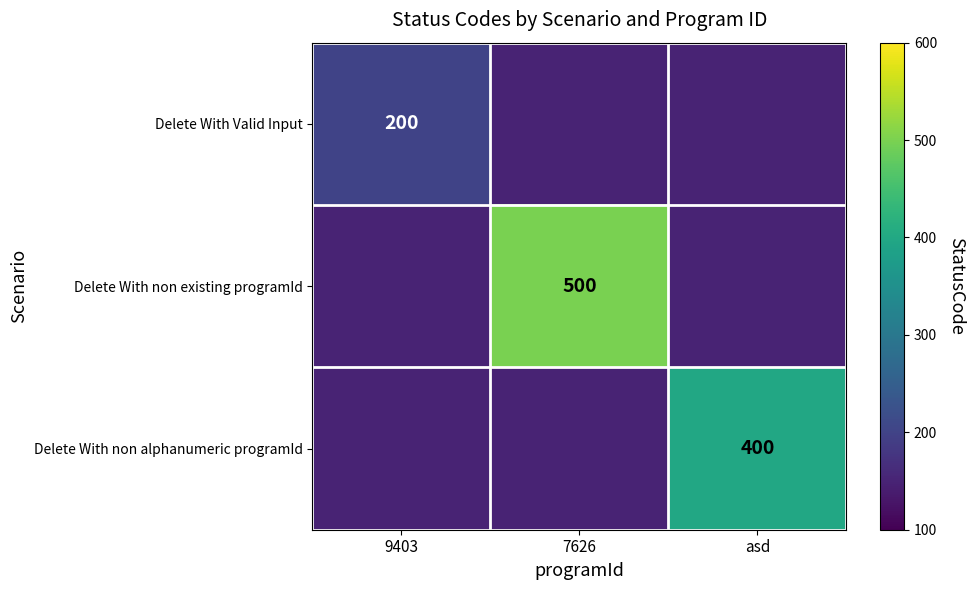

Count the number of data series in this chart.

3